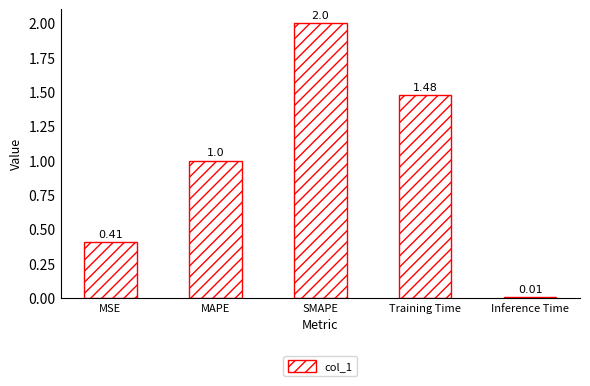

Rank the categories by value from highest to lowest.

SMAPE, Training Time, MAPE, MSE, Inference Time